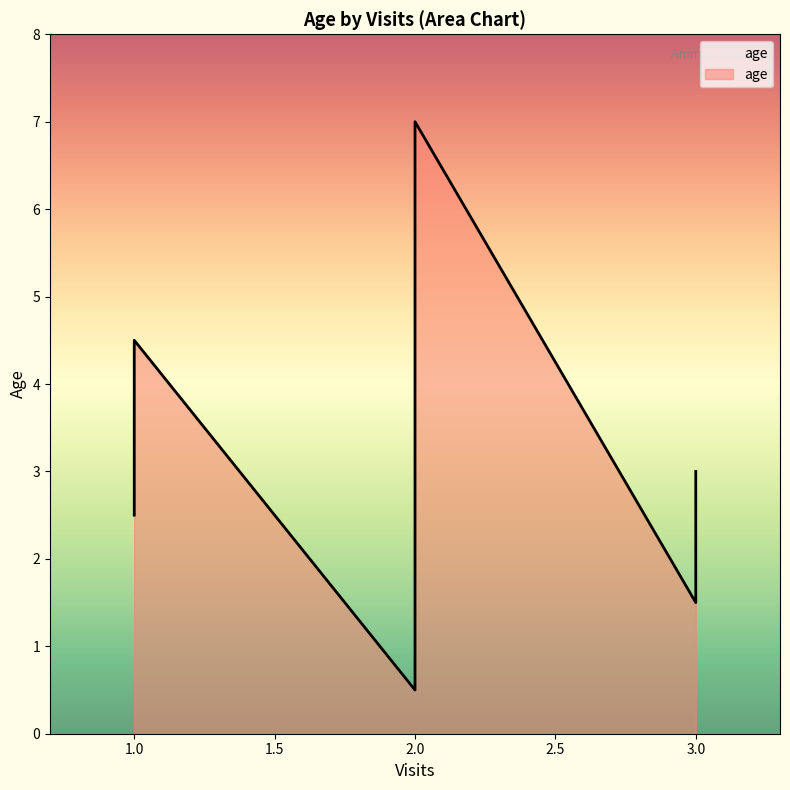

True or false: the data shows 0.8 at 1.

False